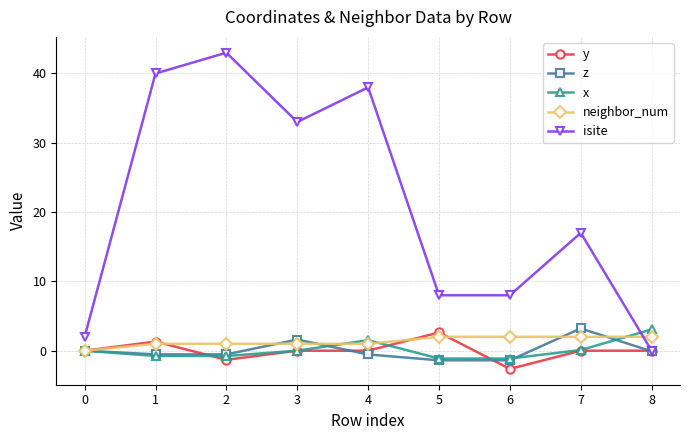

At which label does x reach its peak?

8